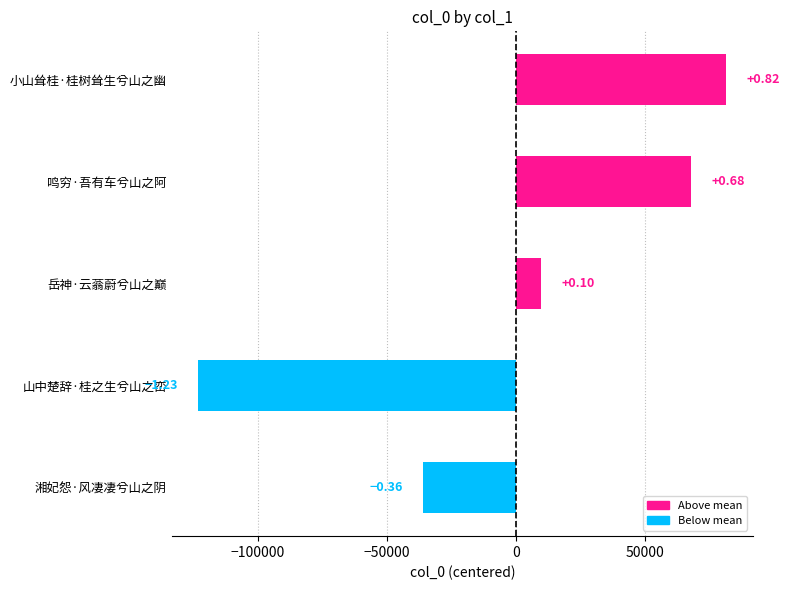

What is the difference between the values at 鸣穷·吾有车兮山之阿 and 山中楚辞·桂之生兮山之峦?

190966.0